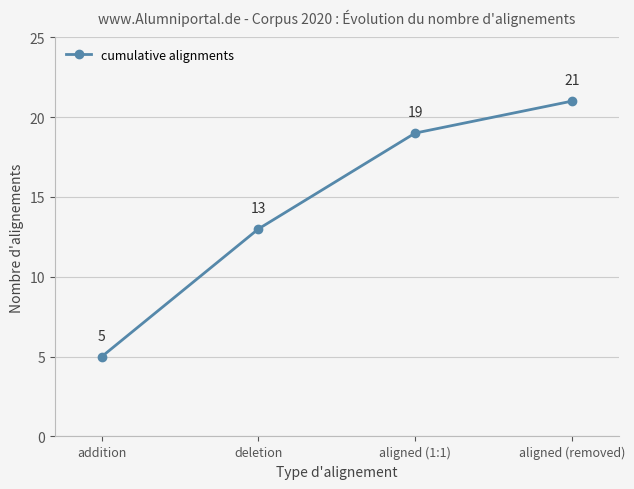

What is the sum of the values at aligned (removed) and addition?

26